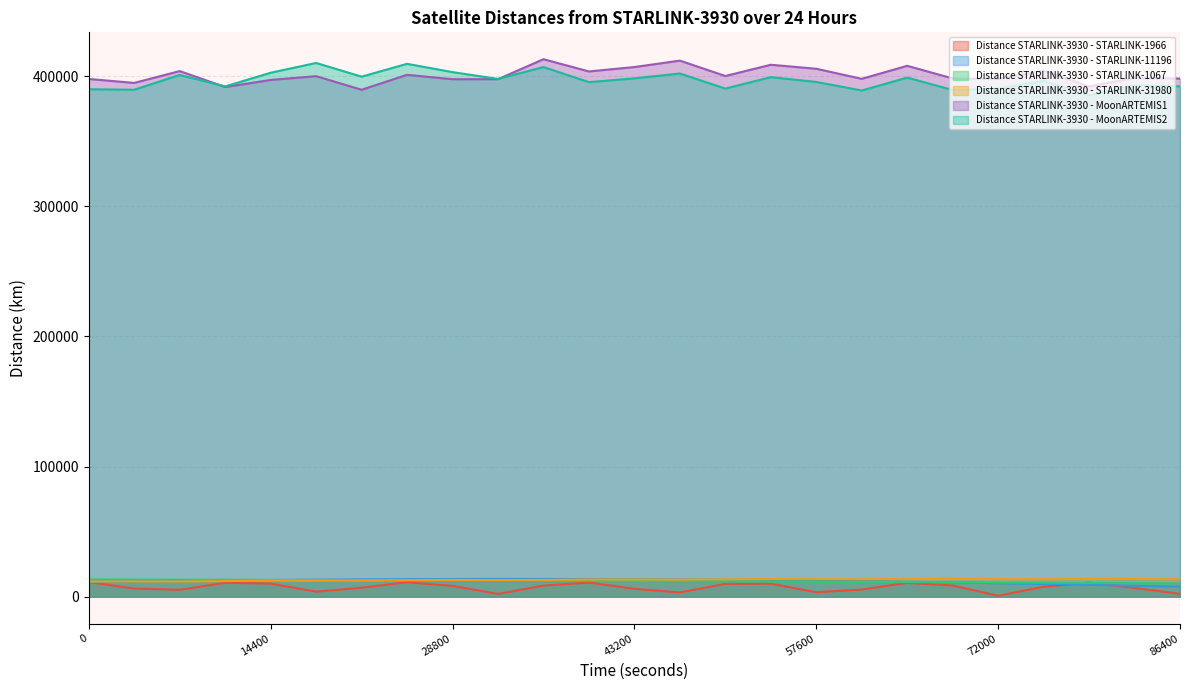

Where is the first local maximum for Distance STARLINK-3930 - STARLINK-31980?

3600